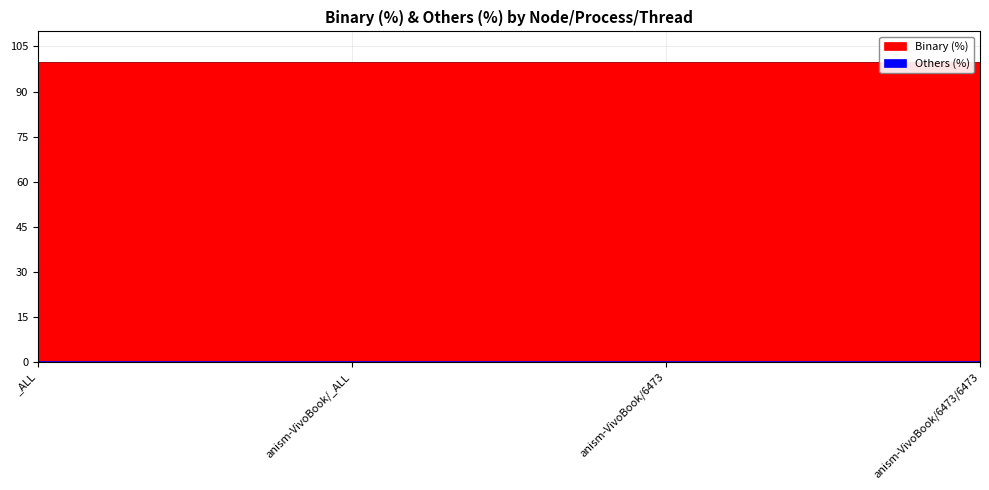

Is it true that Others (%) equals 0.0 at anism-VivoBook/6473?

True